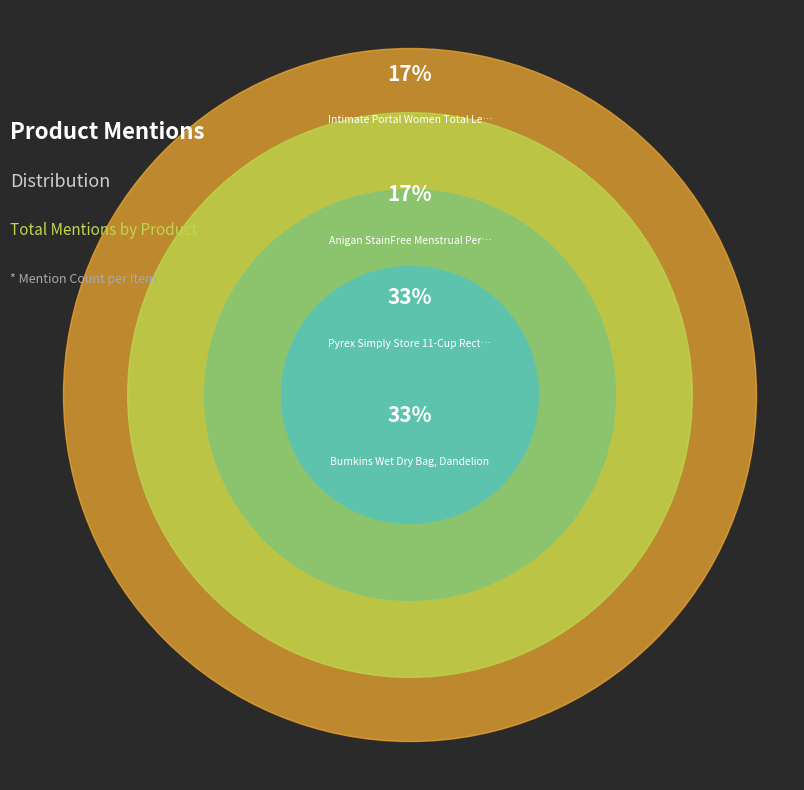

The Anigan StainFree Menstrual Period Panties slice represents 17% of the pie. True or false?

True